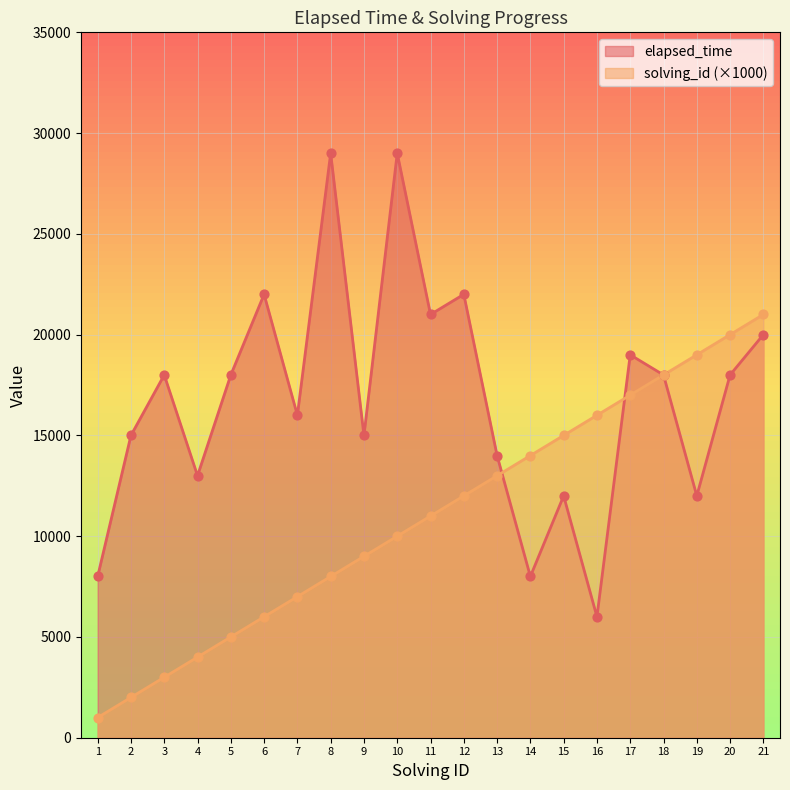

What is the total value across all series at 21?

41000